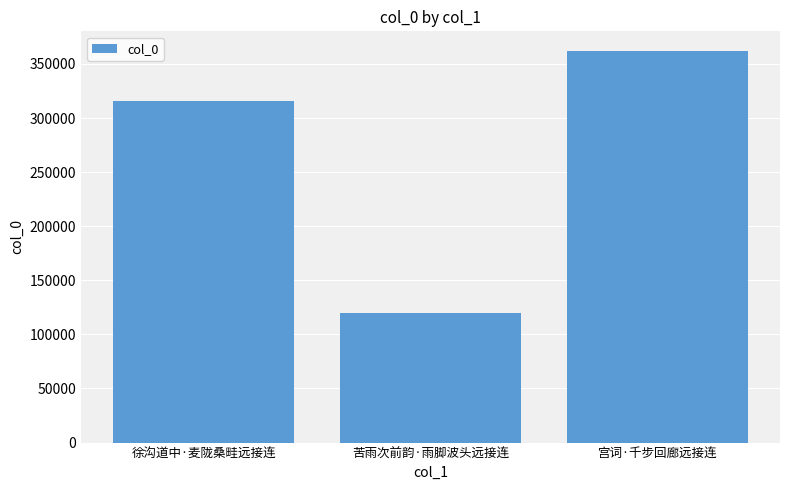

Is it true that the value at 徐沟道中·麦陇桑畦远接连 is 100883?

False